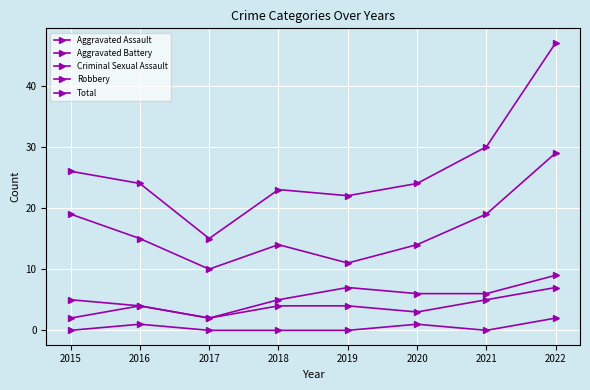

What is the sum of all Aggravated Battery values?

44